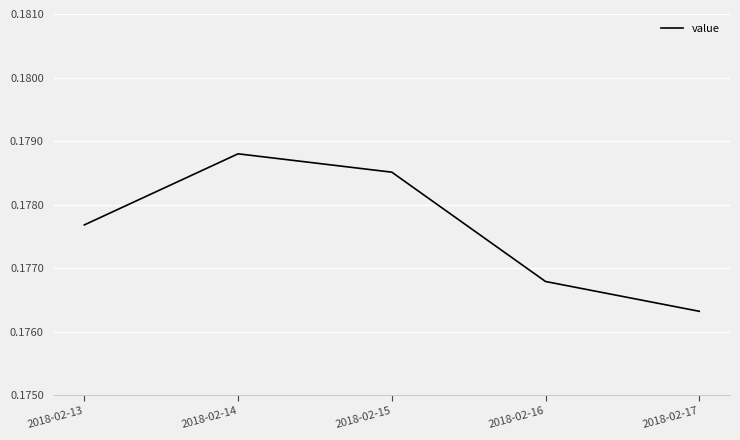

Count the number of categories in the chart.

5